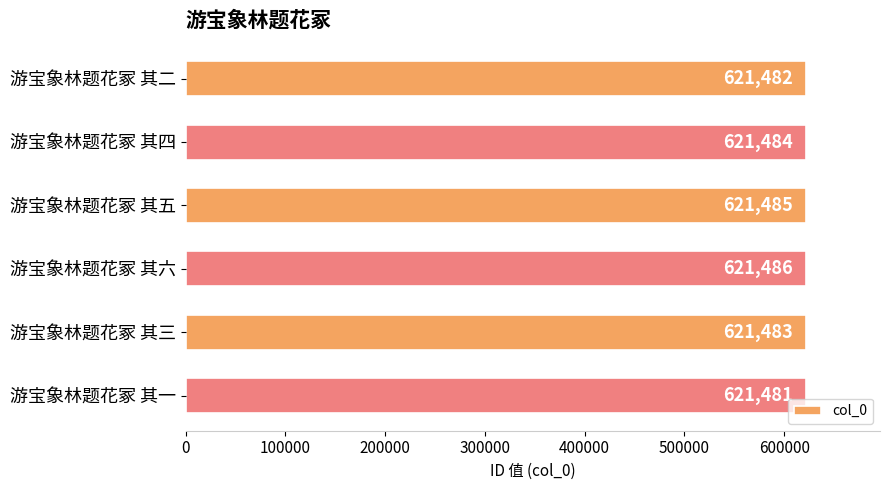

At which label is the value closest to 621483?

游宝象林题花冢 其三